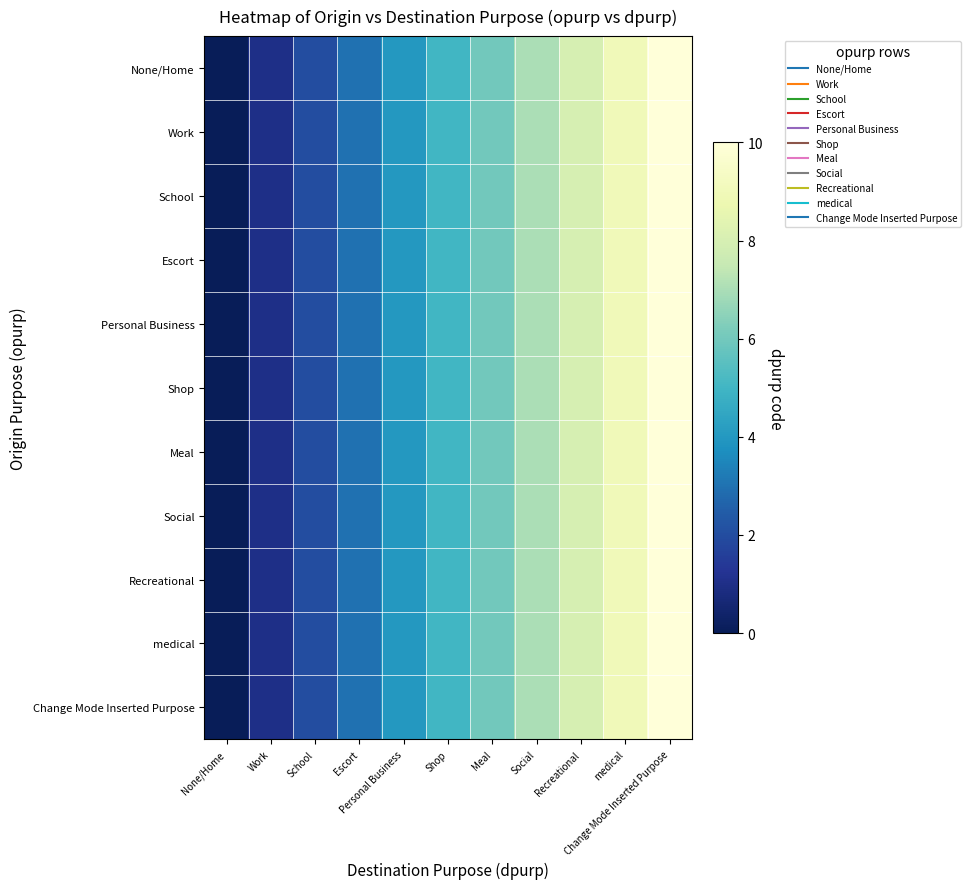

Which has a higher value, None/Home or Social?

Social